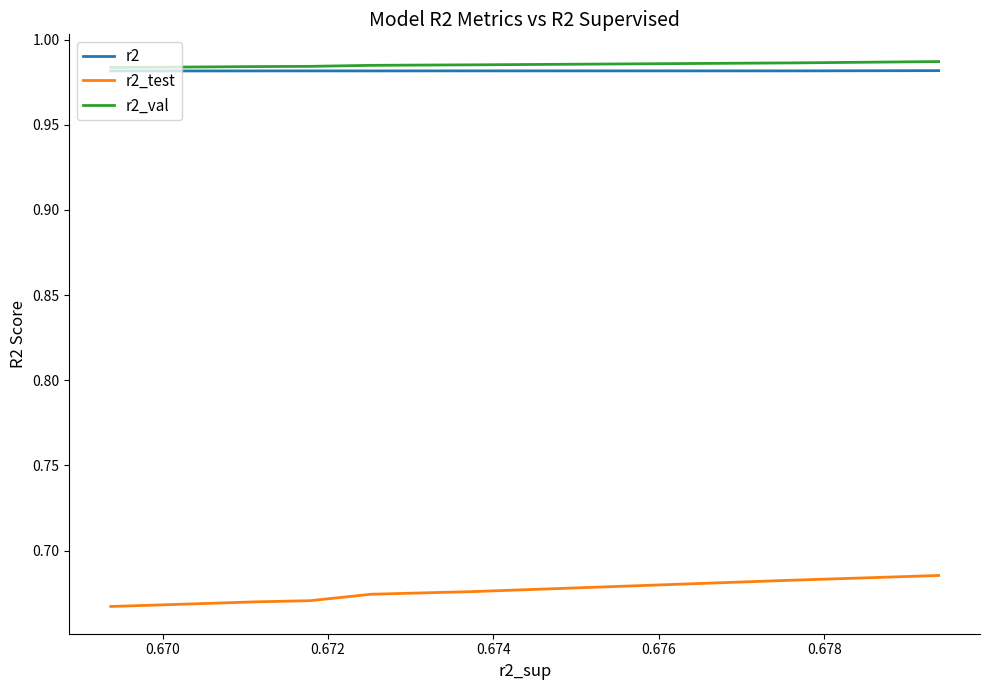

True or false: r2_test has more than 1 points higher than both neighbors.

False